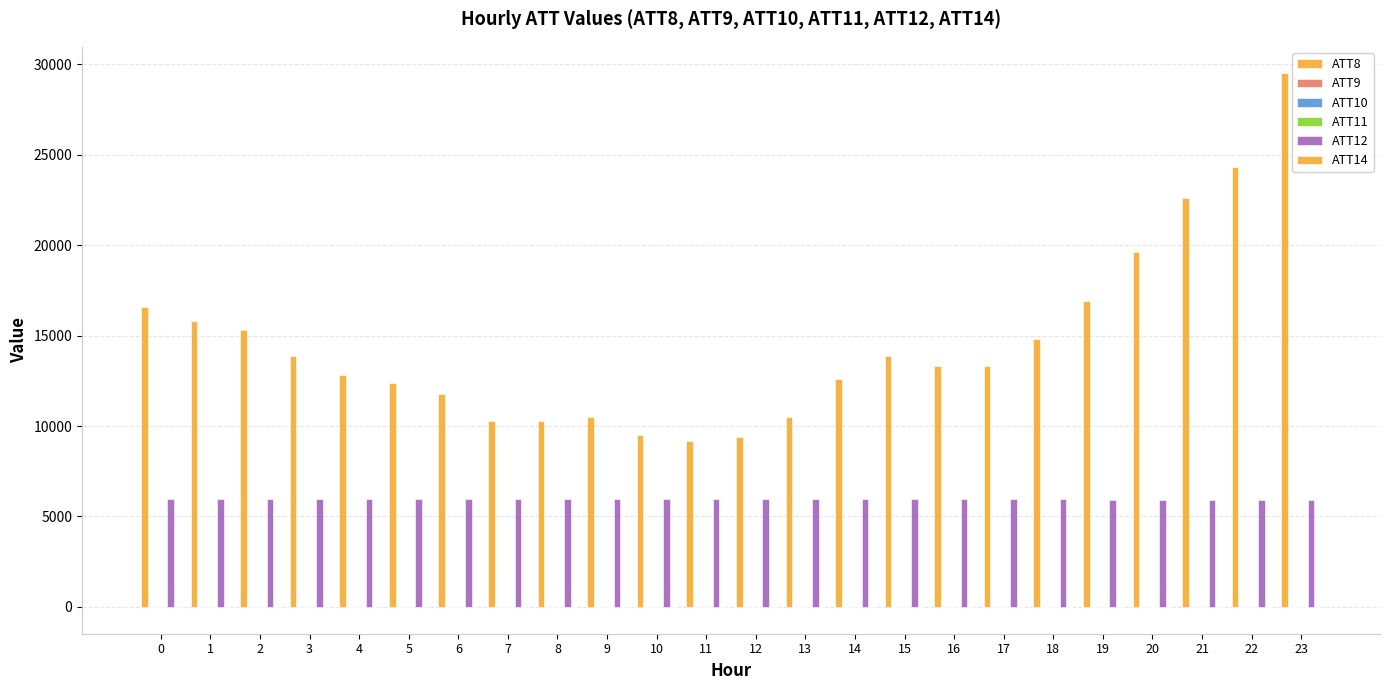

What value does the ATT9 series have at 6?

-10.0